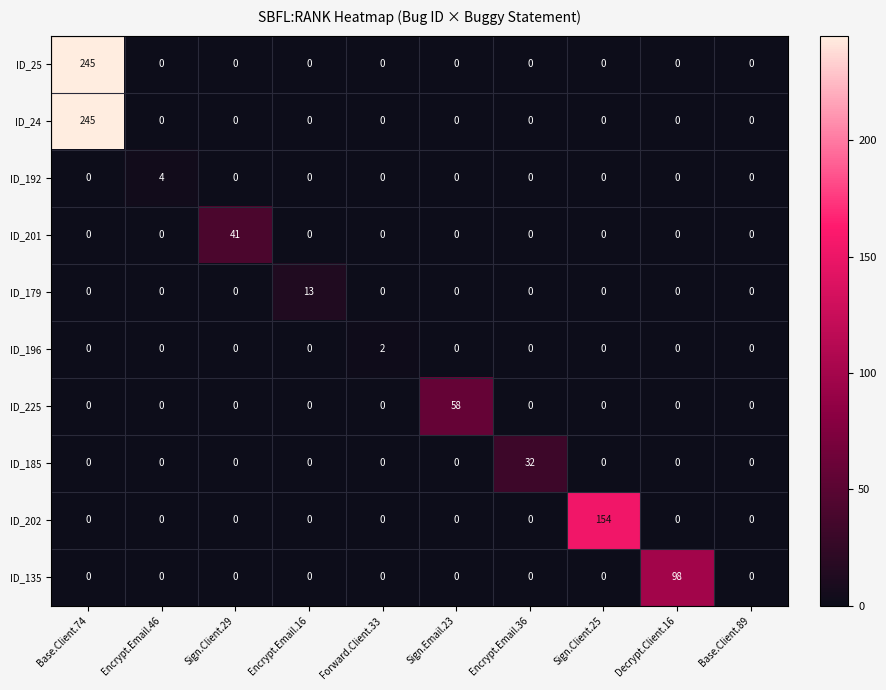

The value of ID_25 at Base.Client.74 is 245. True or false?

True